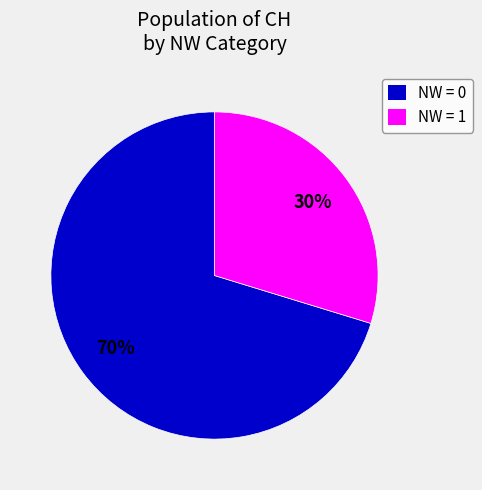

To the nearest percent, what is the combined percentage of NW = 1 and NW = 0?

100%